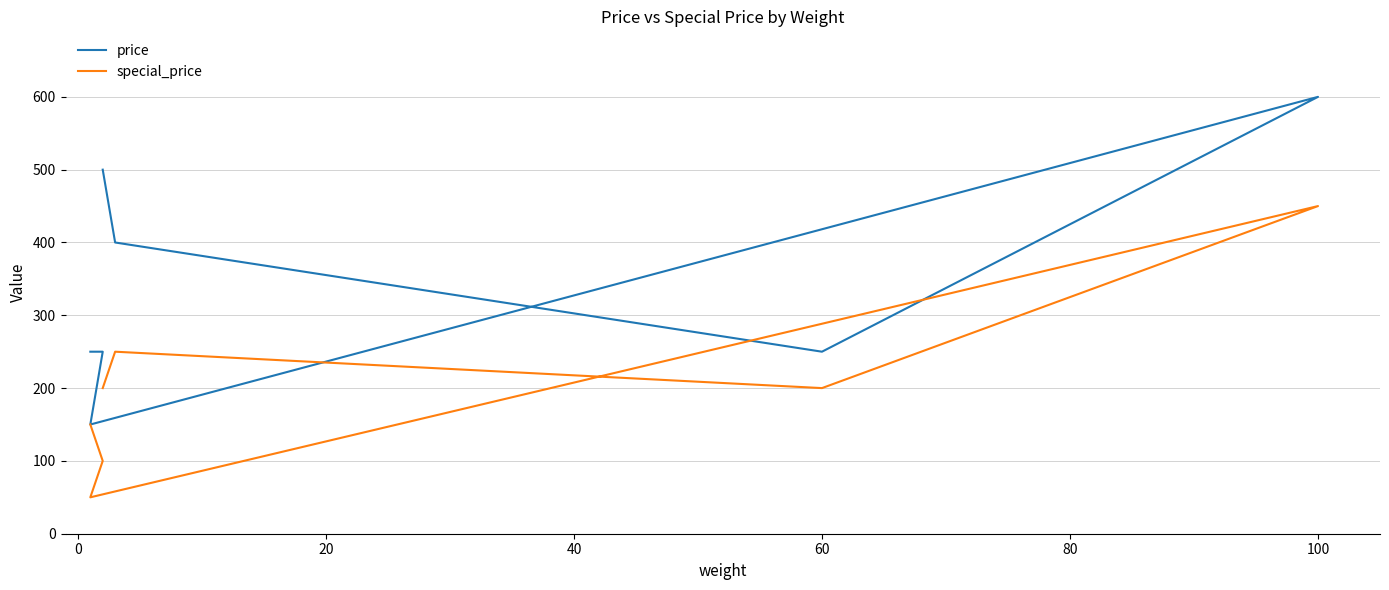

What is the smallest value displayed?

50